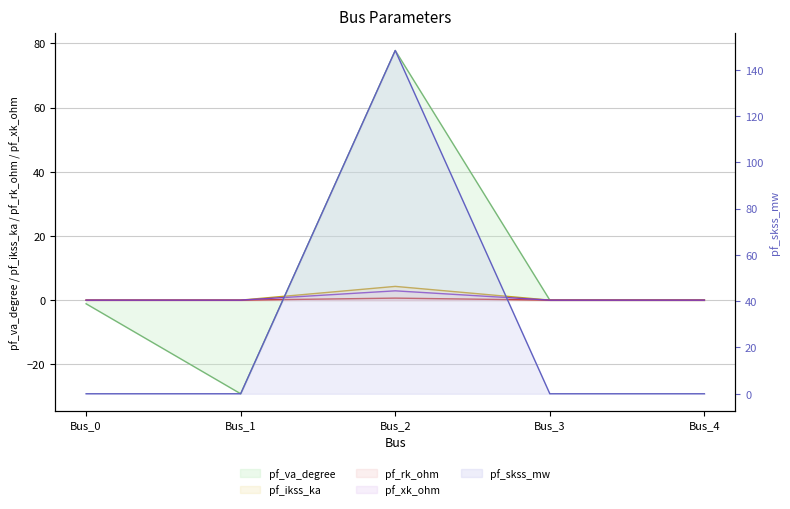

The pf_rk_ohm series shows -1.9 at Bus_3. True or false?

False